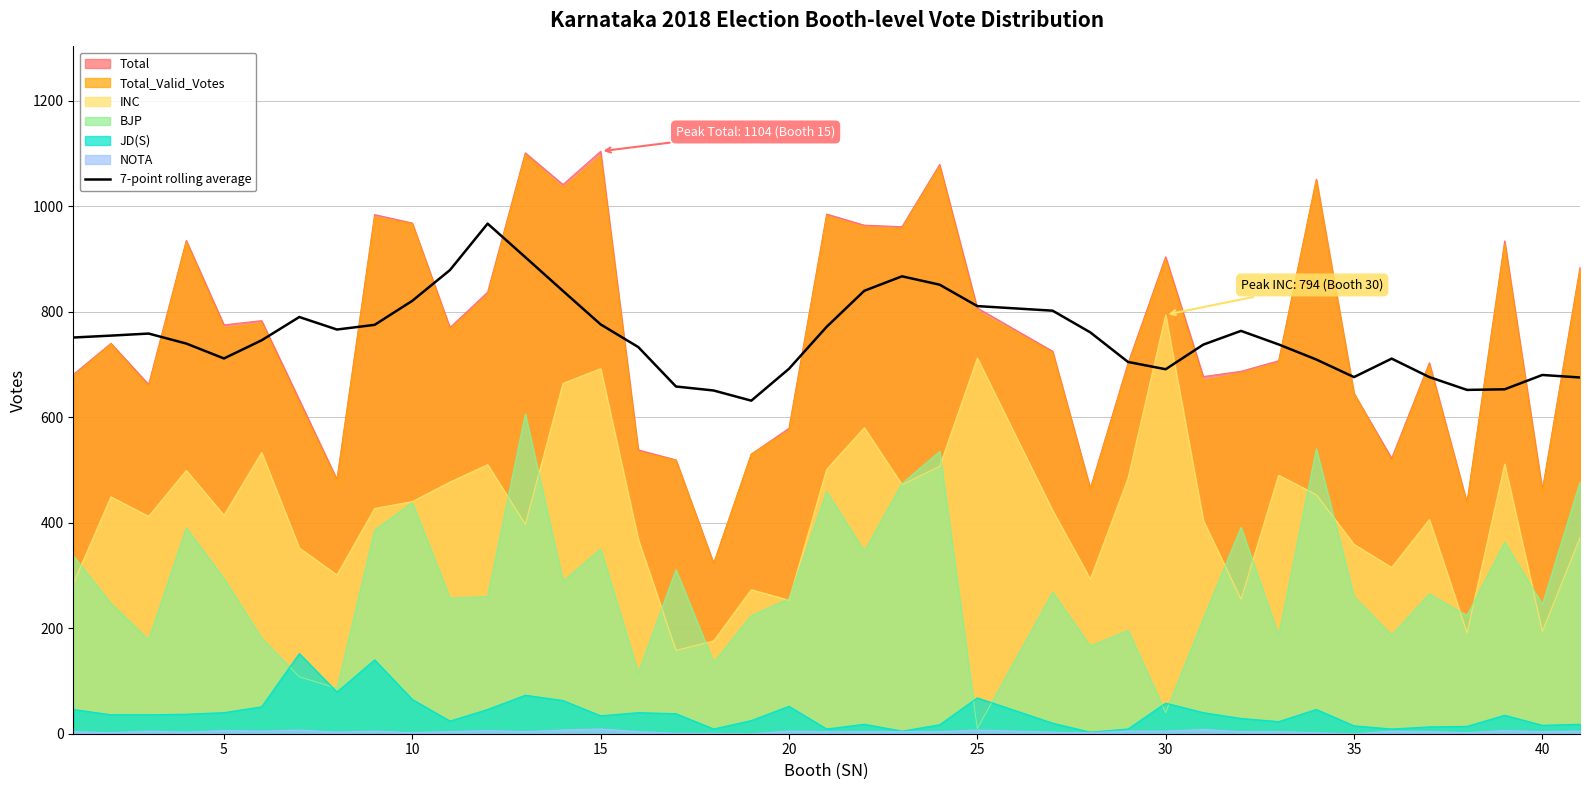

True or false: the data has more than 2 interior local peaks.

True